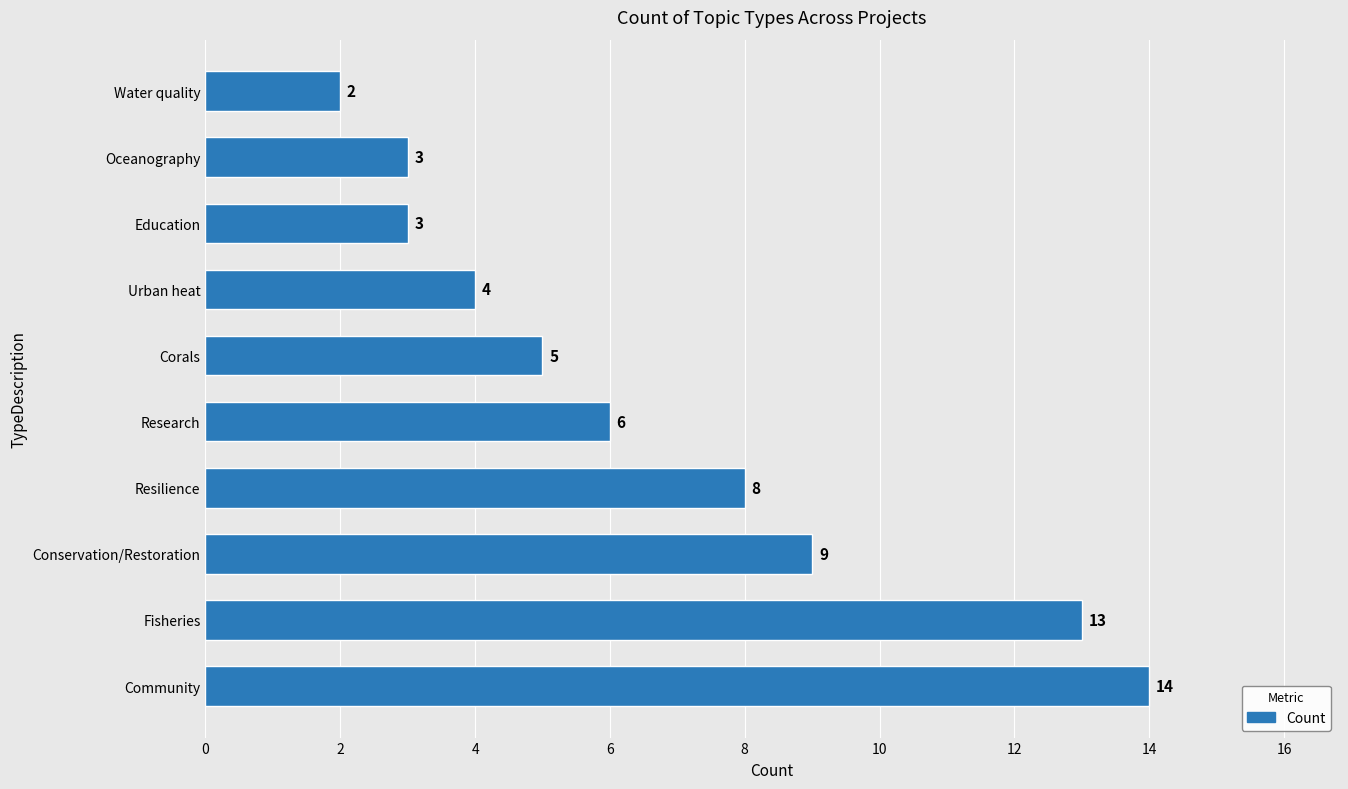

What is the change in value from Resilience to Water quality?

-6